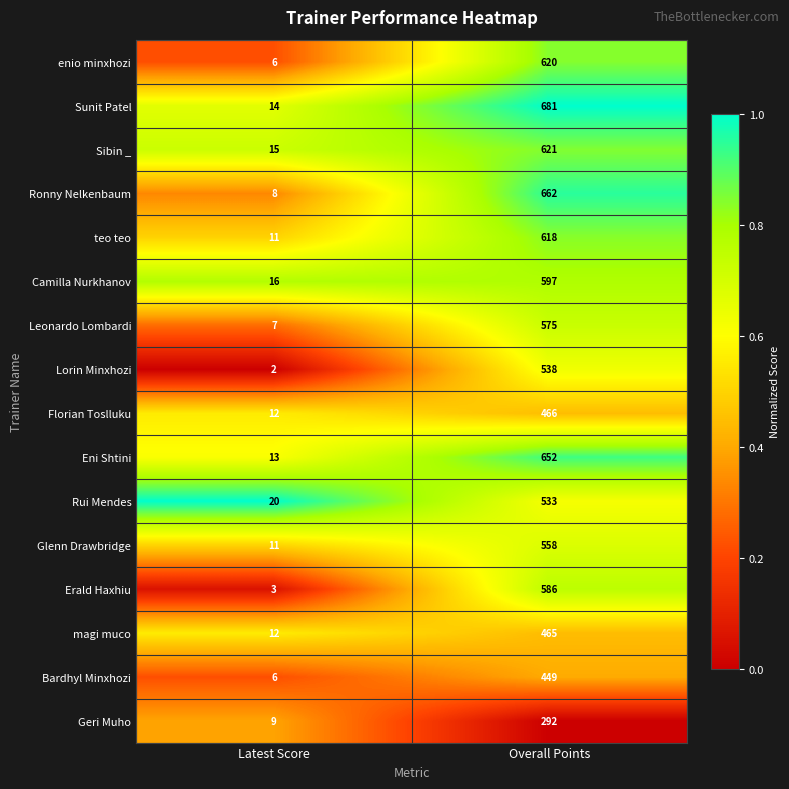

Which category has the lowest value across all series?

Latest Score